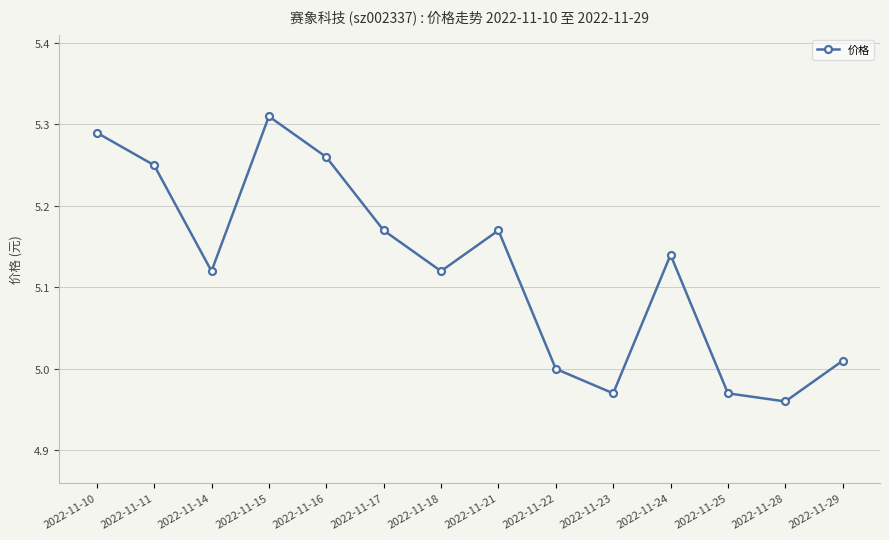

How many series are shown in this chart?

1